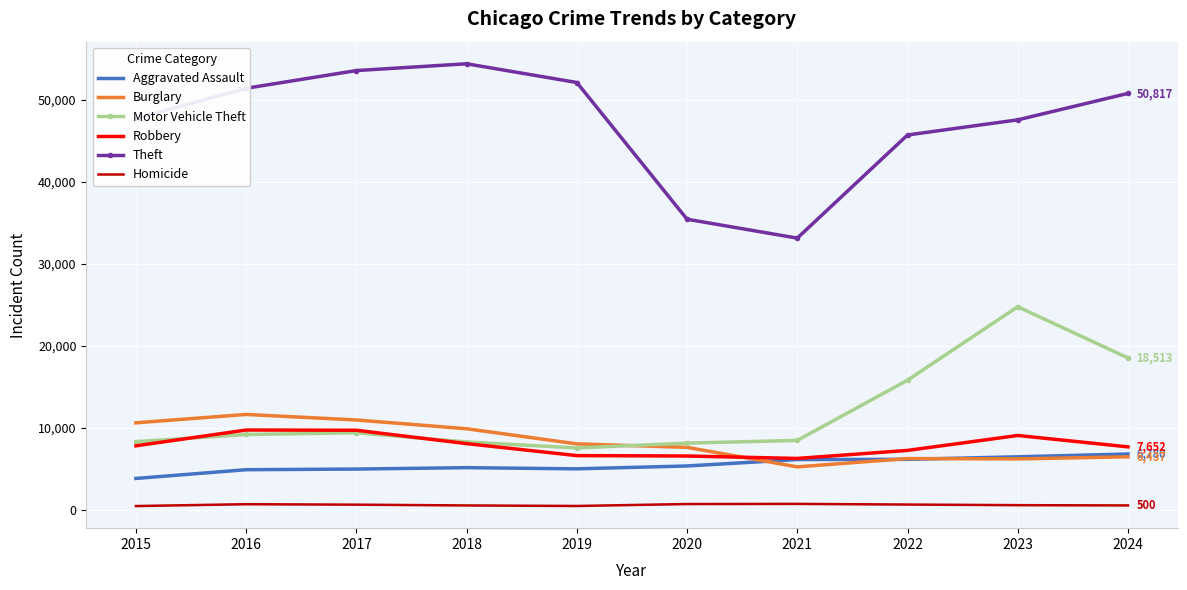

Is it true that Robbery equals 12567 at 2015?

False